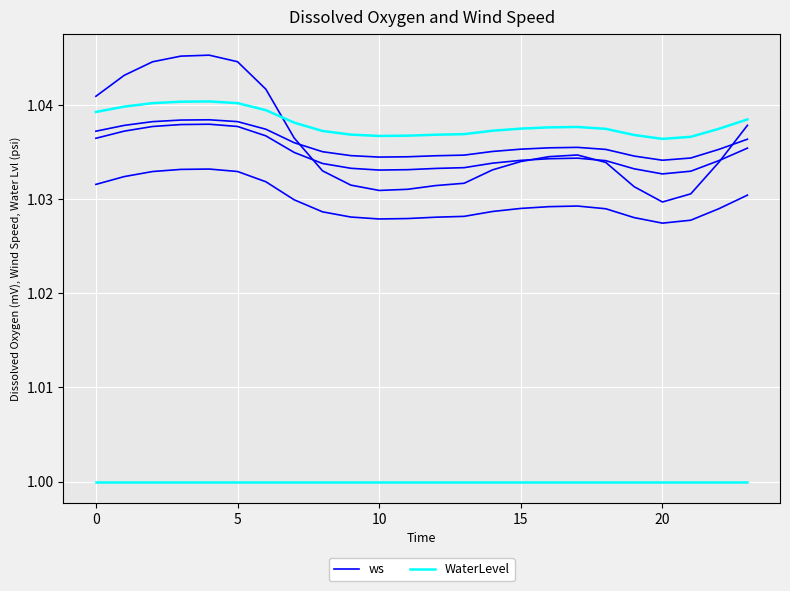

The value of ws at 11 is 0.6. True or false?

False